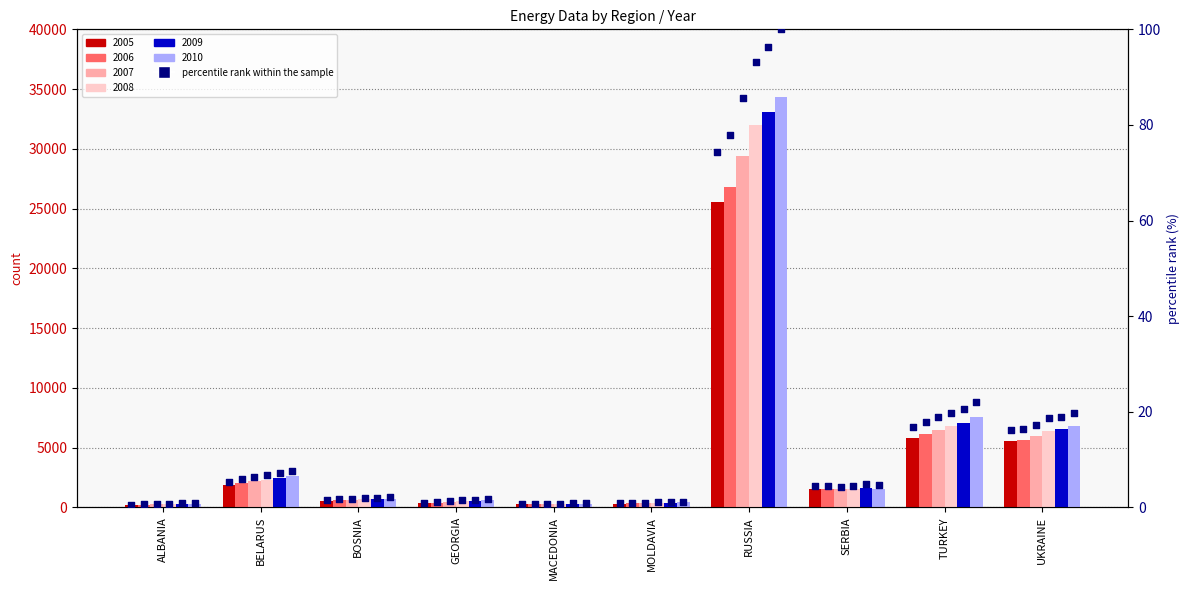

What is the total value across all series at BELARUS?

38.9